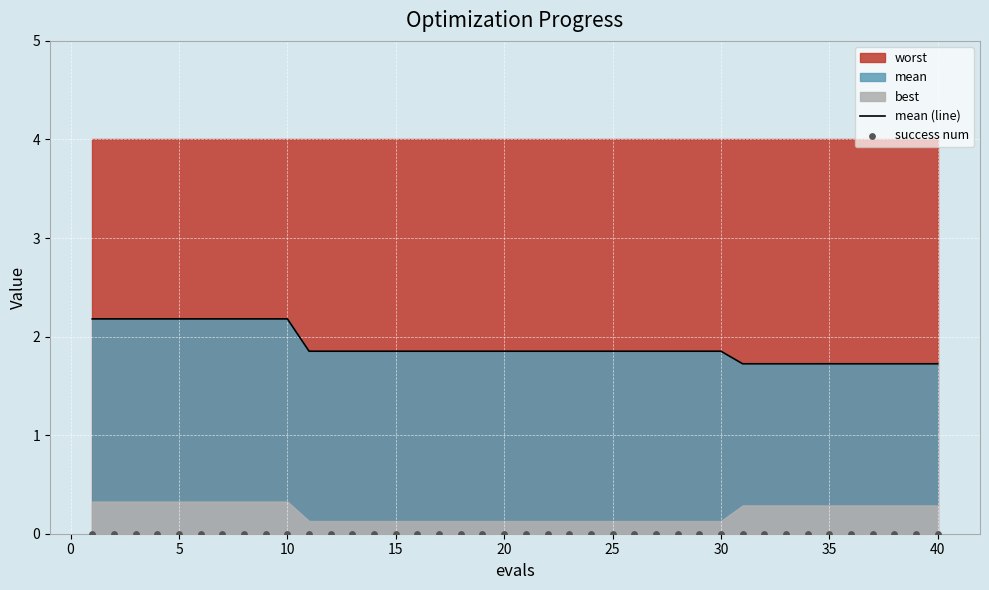

The mean (line) series shows 3.2 at 20. True or false?

False